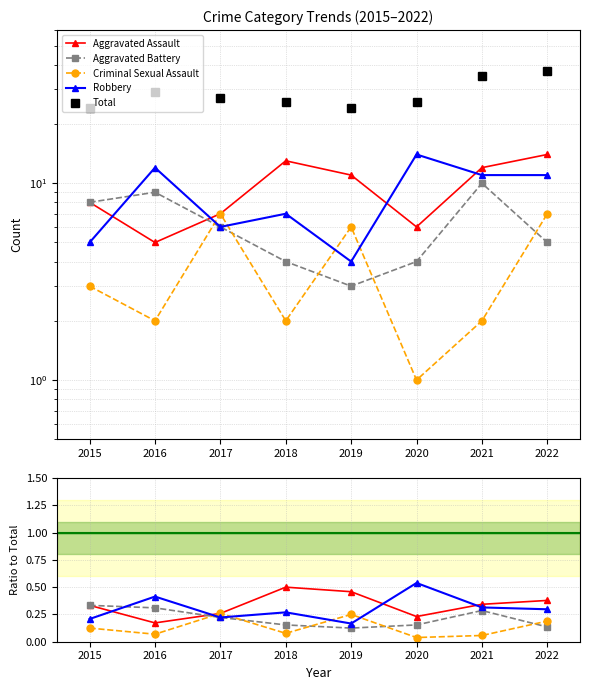

Reading left to right, what are all the values shown in this chart?

Aggravated Assault: 2015=0.3	2016=0.2	2017=0.3	2018=0.5	2019=0.5	2020=0.2	2021=0.3	2022=0.4
Aggravated Battery: 2015=0.3	2016=0.3	2017=0.2	2018=0.2	2019=0.1	2020=0.2	2021=0.3	2022=0.1
Criminal Sexual Assault: 2015=0.1	2016=0.1	2017=0.3	2018=0.1	2019=0.2	2020=0.0	2021=0.1	2022=0.2
Robbery: 2015=0.2	2016=0.4	2017=0.2	2018=0.3	2019=0.2	2020=0.5	2021=0.3	2022=0.3
Total: 2015=24.0	2016=29.0	2017=27.0	2018=26.0	2019=24.0	2020=26.0	2021=35.0	2022=37.0